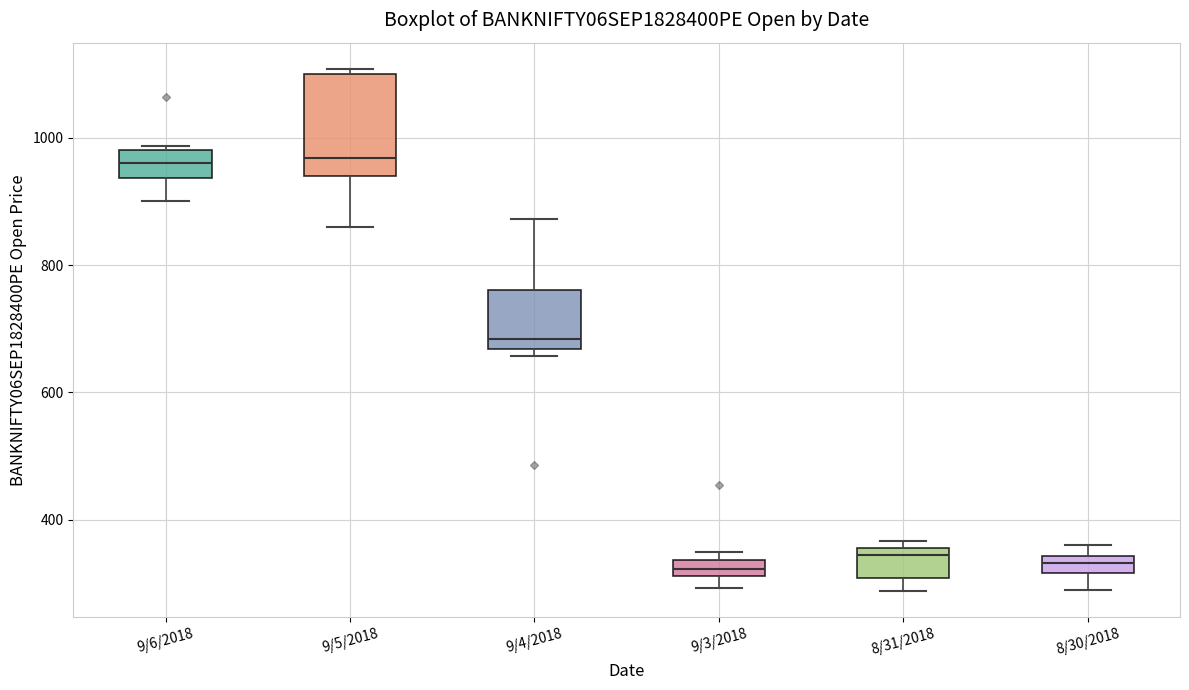

Where is the lower edge of the box for 8/30/2018 on the y-axis? The values are not printed on the chart, so give them approximately, as read against the axis.

320